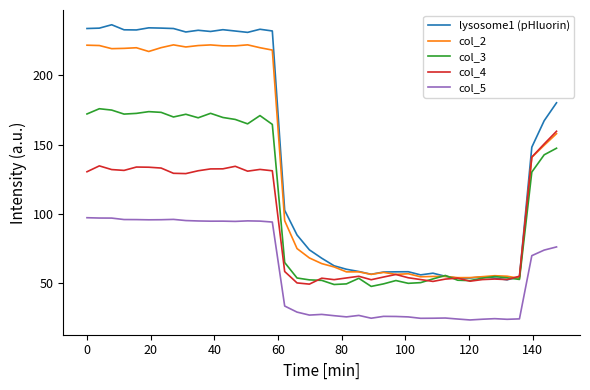

Which series has the largest range (max minus min)?

lysosome1 (pHluorin)